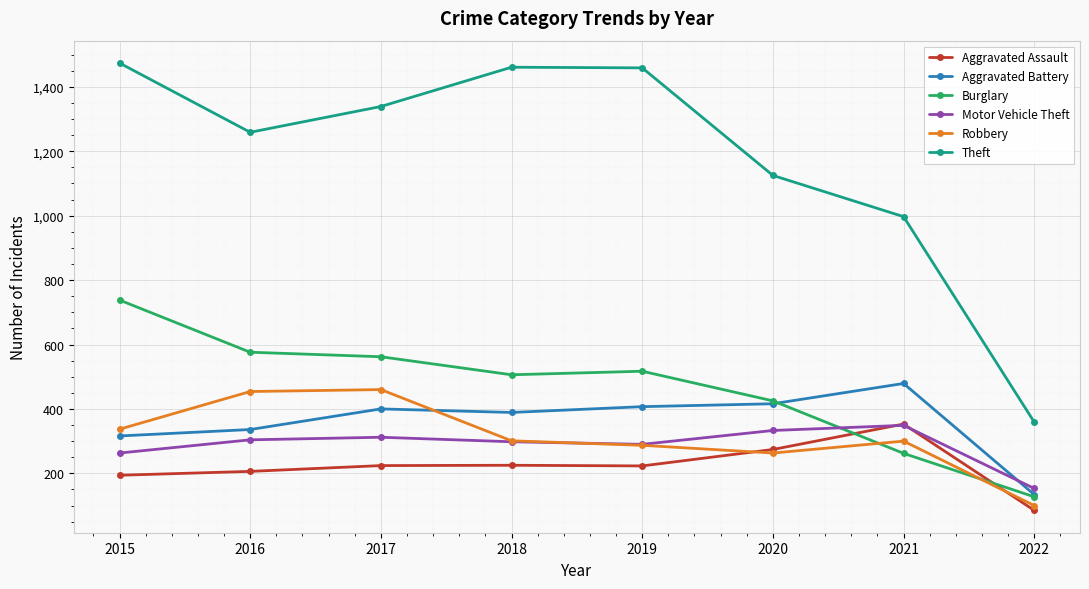

True or false: Robbery has a value of 686 at 2016.

False